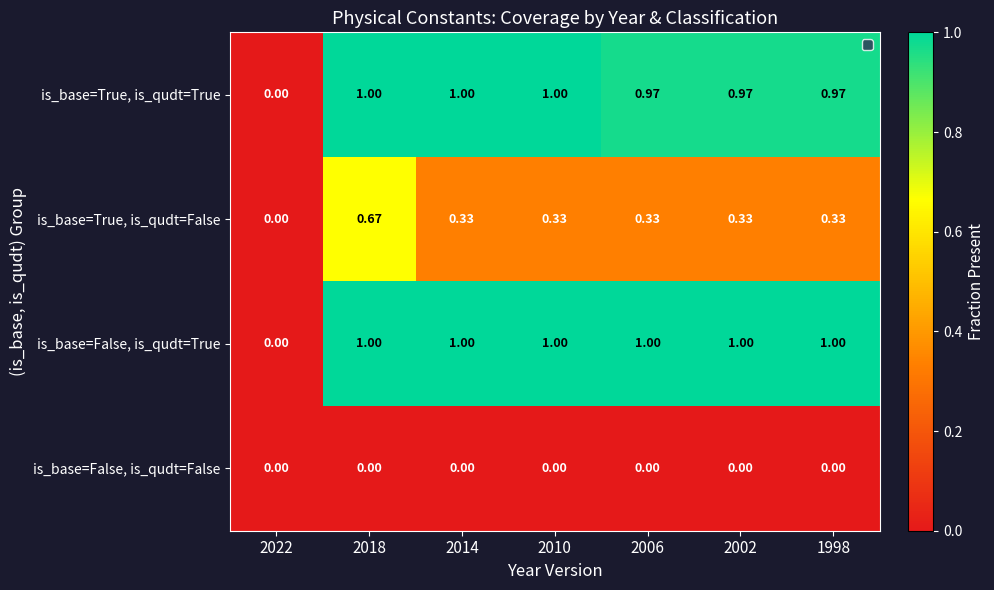

How many categories are shown in the chart?

7